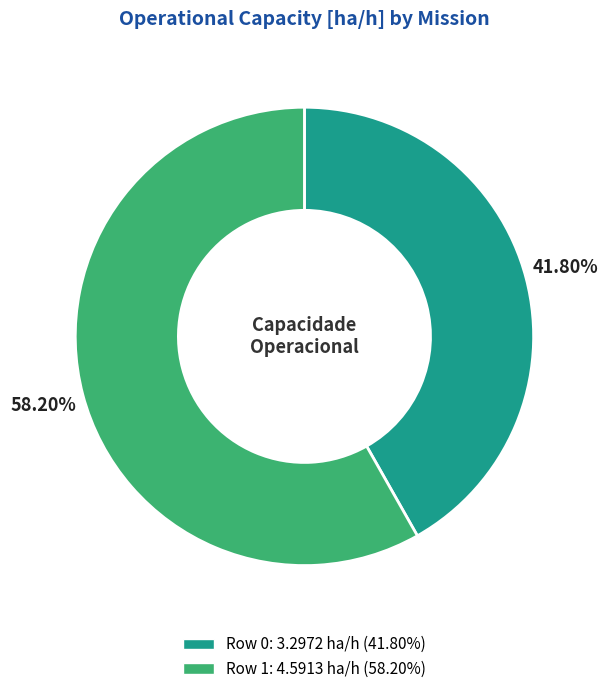

Which has a higher value, Row 0 or Row 1?

Row 1